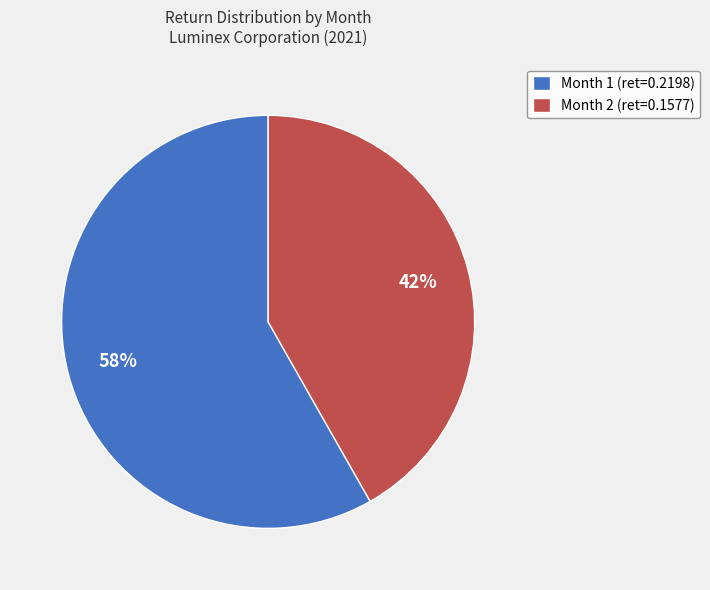

Does Month 2 represent more than half of the total?

No